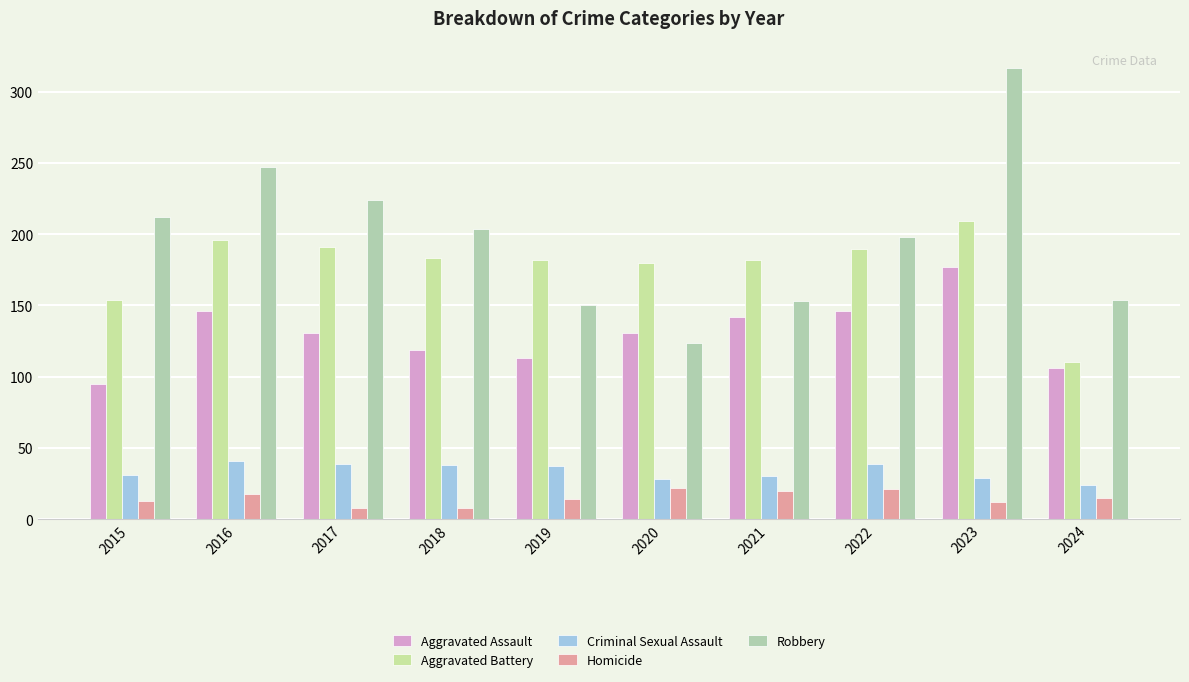

At how many categories does at least one series exceed 54?

10